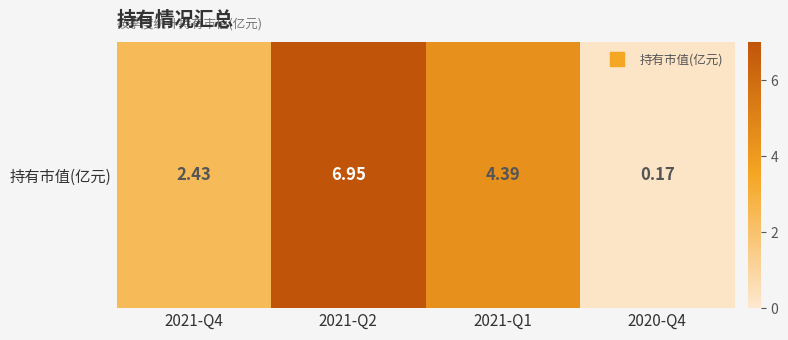

Where does the data first go above 4?

2021-Q2